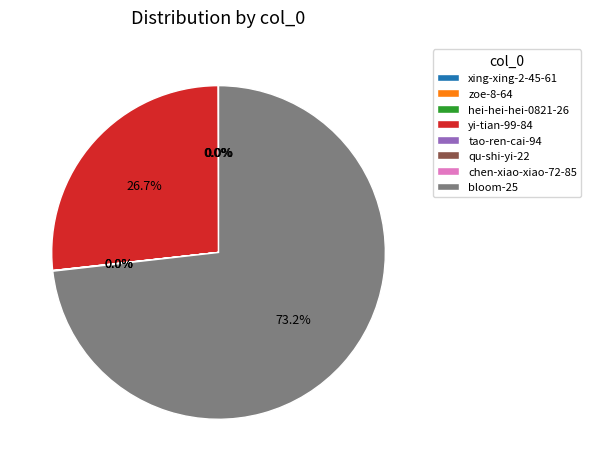

Is bloom-25 the majority of the pie?

Yes